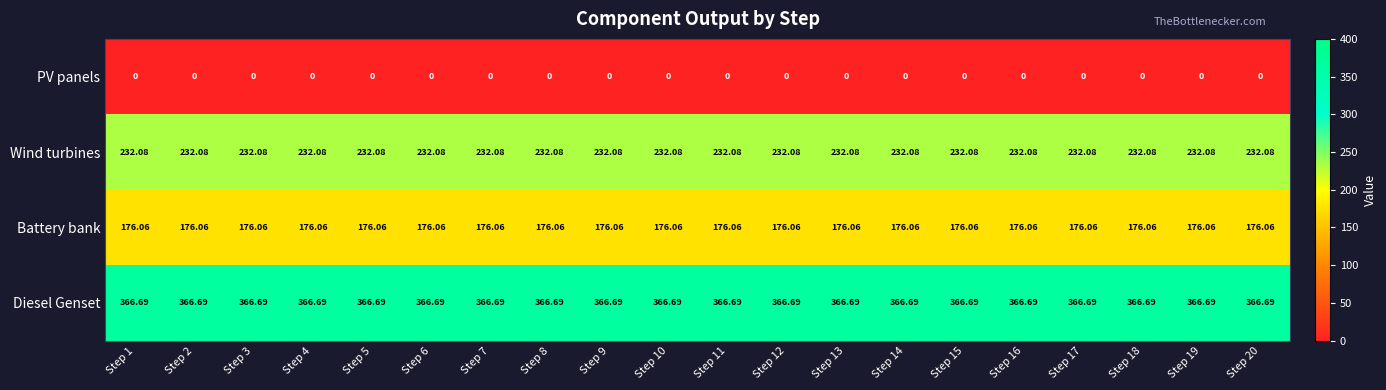

Rank the series at Step 14 from highest to lowest value.

Diesel Genset, Wind turbines, Battery bank, PV panels